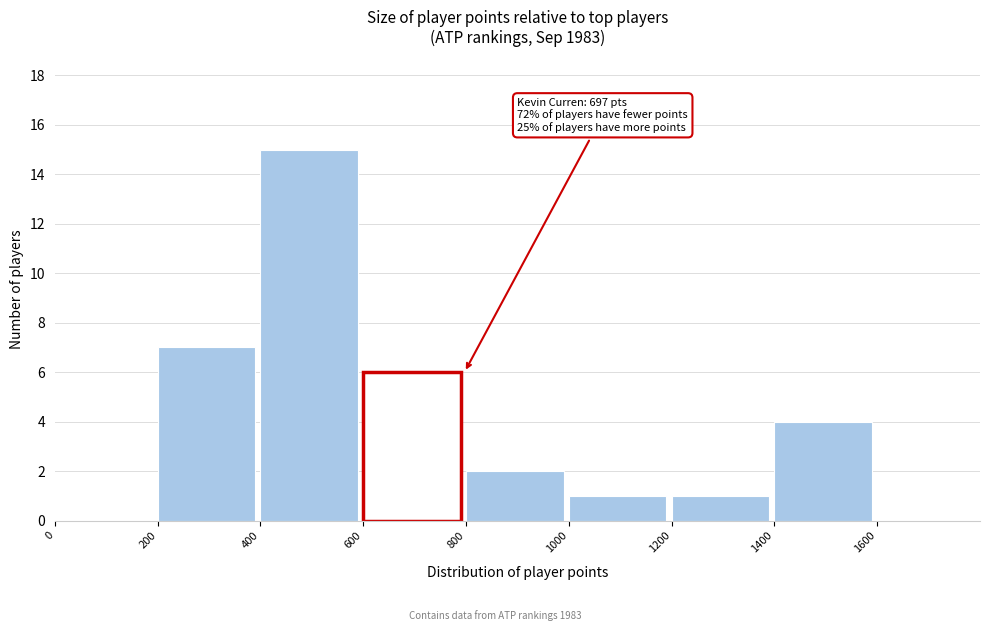

Which range on the x-axis has the tallest bar?

400 to 600